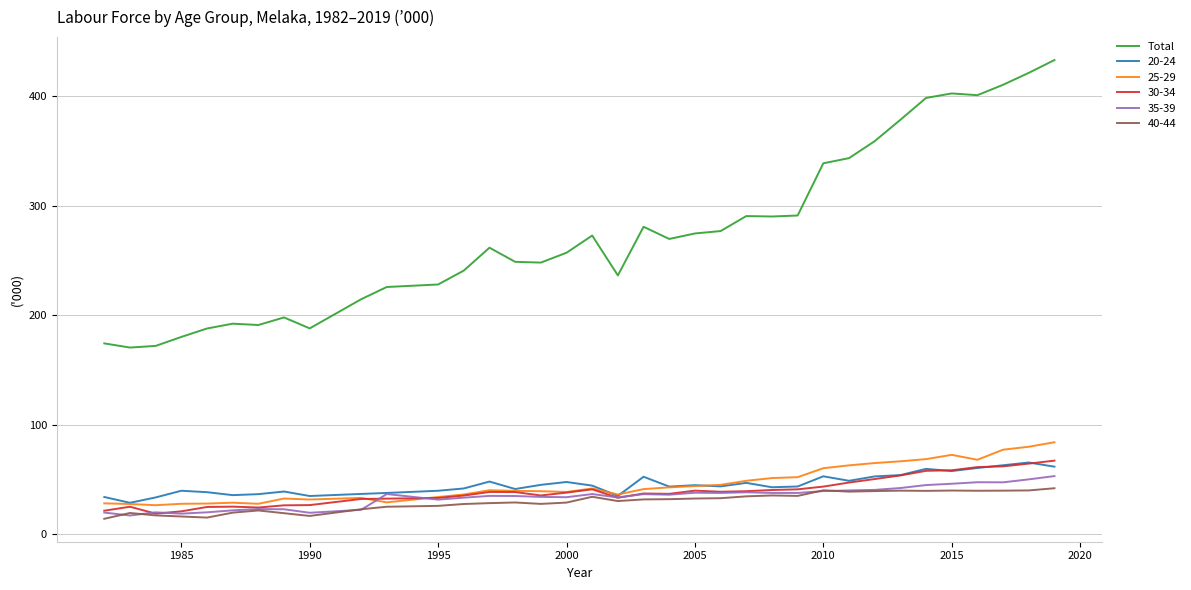

What is the lowest value of the 30-34 series?

18.6